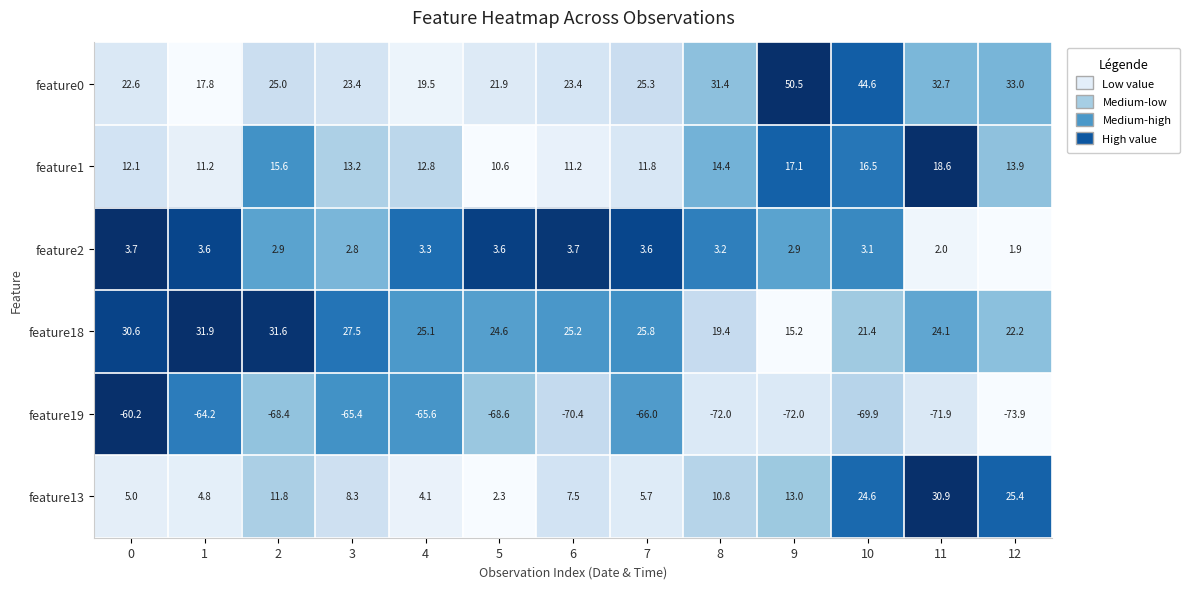

What is the average value of the feature1 series?

13.8